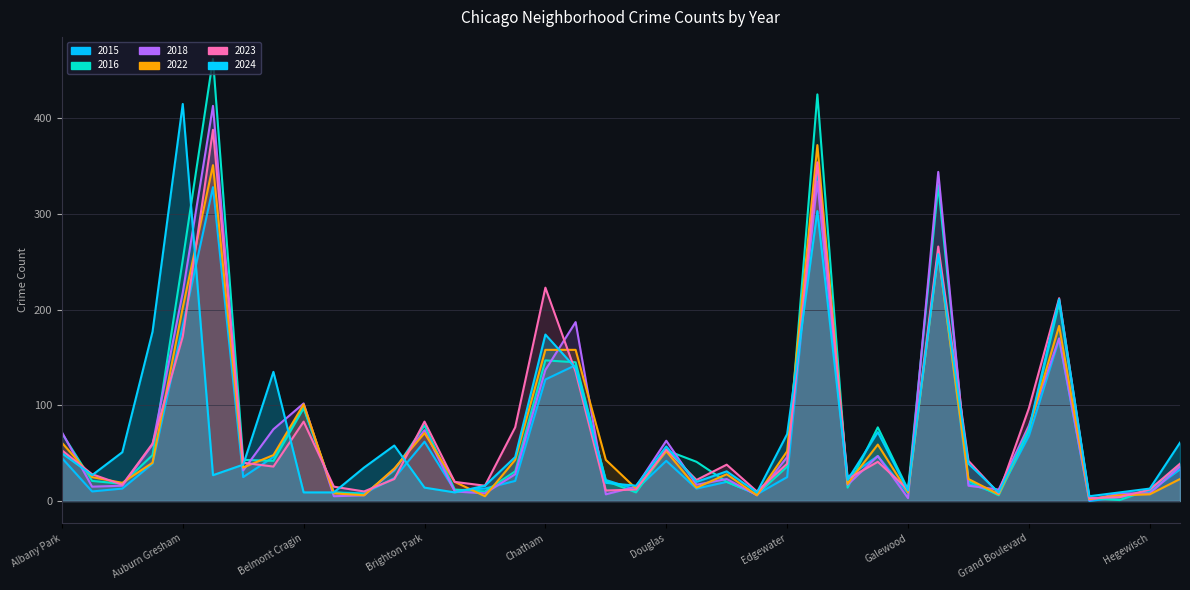

Reading left to right, list all the values displayed in this chart.

2024: 50	27	51	177	415	27	38	135	9	9	35	58	14	9	16	46	174	139	19	16	57	20	31	9	70	303	22	72	11	258	39	9	75	211	5	9	13	61
2015: 45	10	13	39	183	328	25	46	98	9	8	24	62	11	13	21	127	142	22	12	42	13	20	7	25	347	25	47	8	261	18	8	68	169	0	4	10	33
2022: 61	25	19	40	202	351	35	48	101	8	6	34	71	20	5	43	158	158	43	13	52	14	28	6	52	372	18	59	9	259	23	7	76	183	2	6	7	23
2016: 71	21	18	48	252	462	43	42	97	9	7	32	79	12	10	31	147	145	21	9	53	41	20	7	36	425	14	77	12	330	21	6	73	207	3	1	12	37
2018: 72	15	16	59	218	413	32	75	102	5	6	33	74	10	8	28	137	187	7	15	63	17	23	6	46	334	17	47	3	344	16	12	79	170	1	8	8	36
2023: 53	28	17	60	172	388	40	36	83	15	10	23	83	20	16	77	223	135	11	12	54	22	38	10	39	354	23	41	12	266	42	8	97	212	3	4	12	39